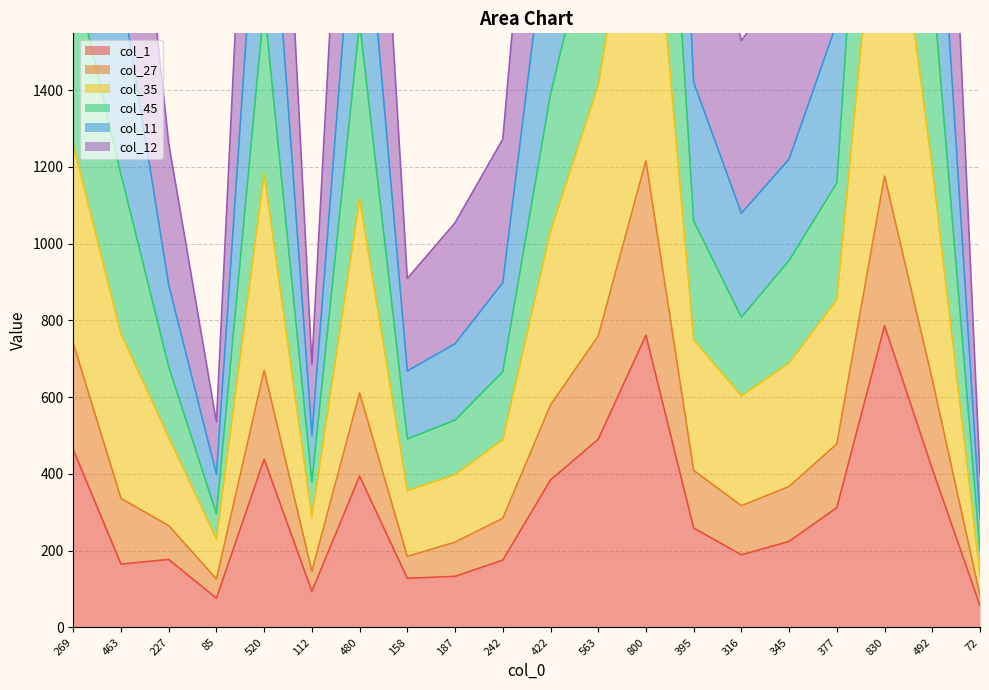

The value of col_1 at 492 is 413. True or false?

True